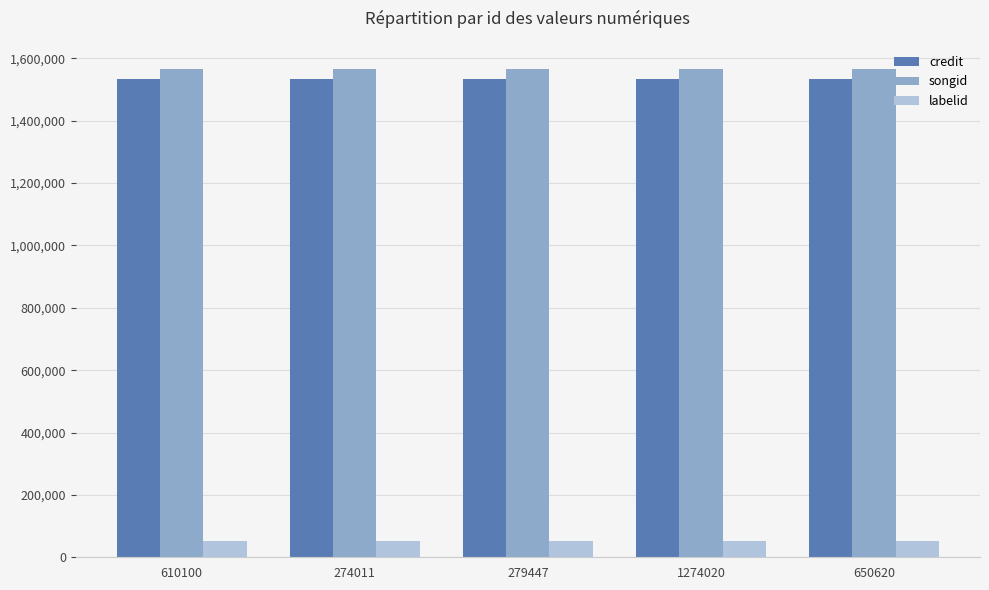

The value of credit at 1274020 is 1532226. True or false?

True